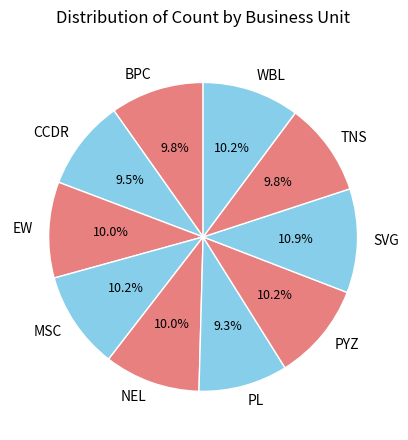

Does any single category account for the majority?

No